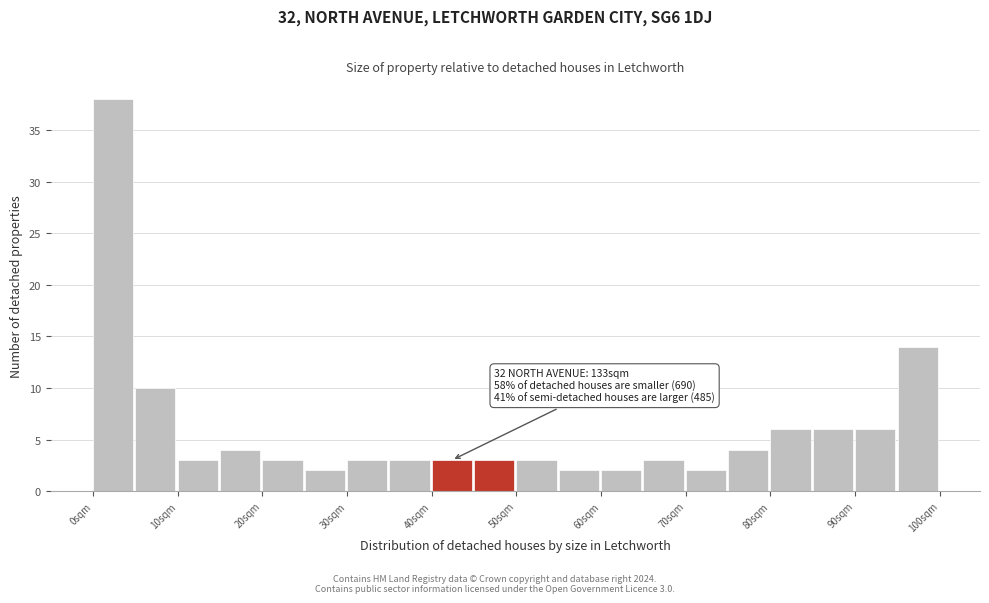

Over which range of the x-axis is the bar tallest?

0 to 5